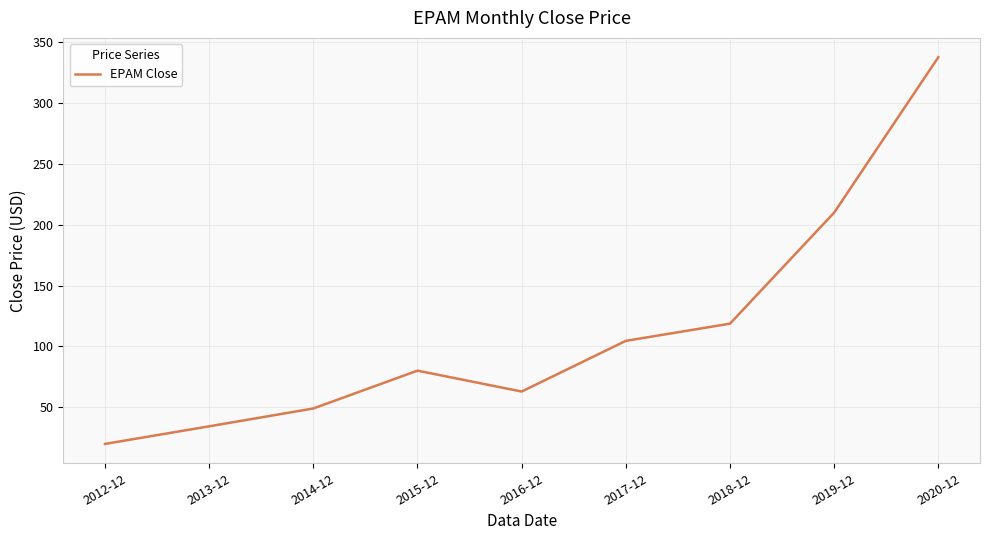

Reading left to right, what are all the values shown in this chart?

2012-12=20.1	2013-12=34.6	2014-12=49.2	2015-12=80.2	2016-12=63.1	2017-12=104.6	2018-12=118.7	2019-12=209.8	2020-12=337.2